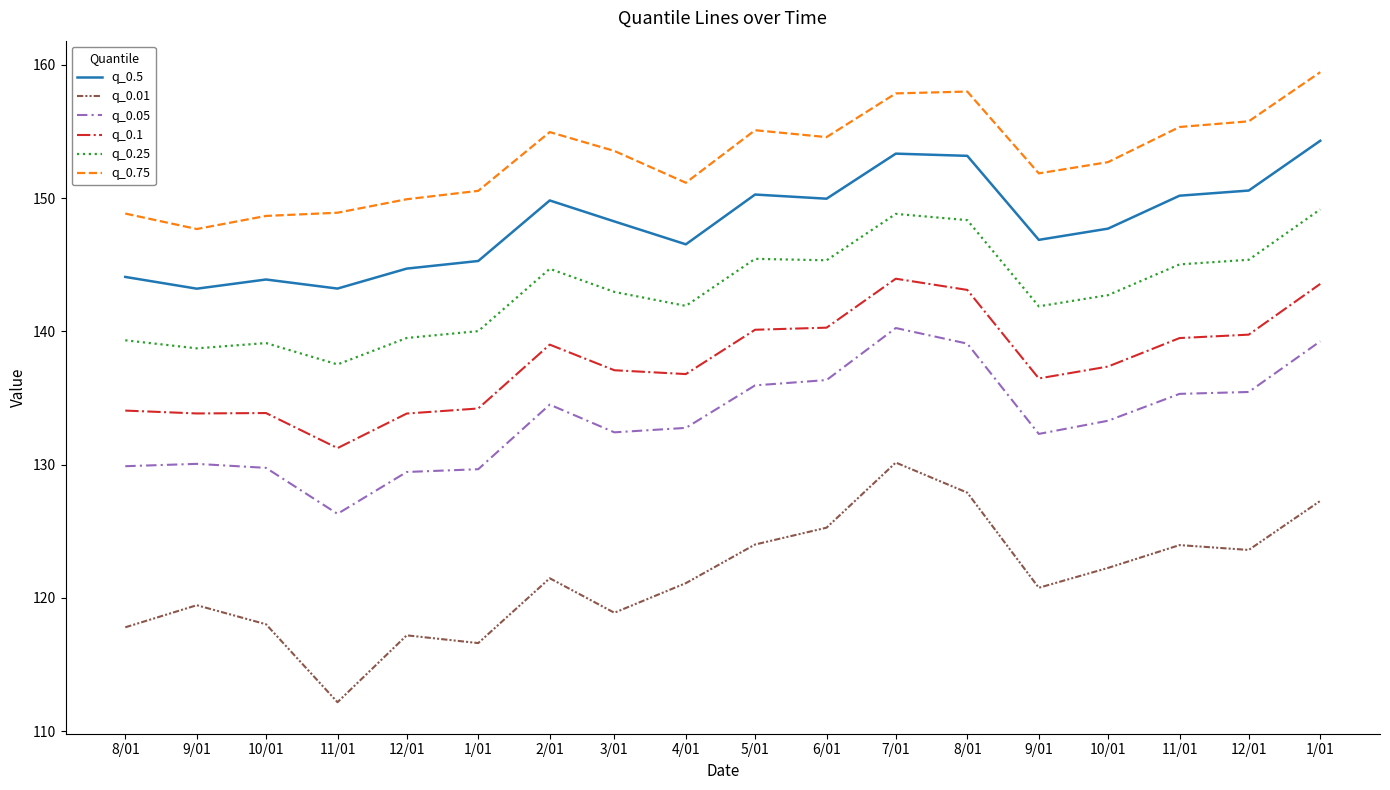

True or false: q_0.75 and q_0.01 intersect in this chart.

False